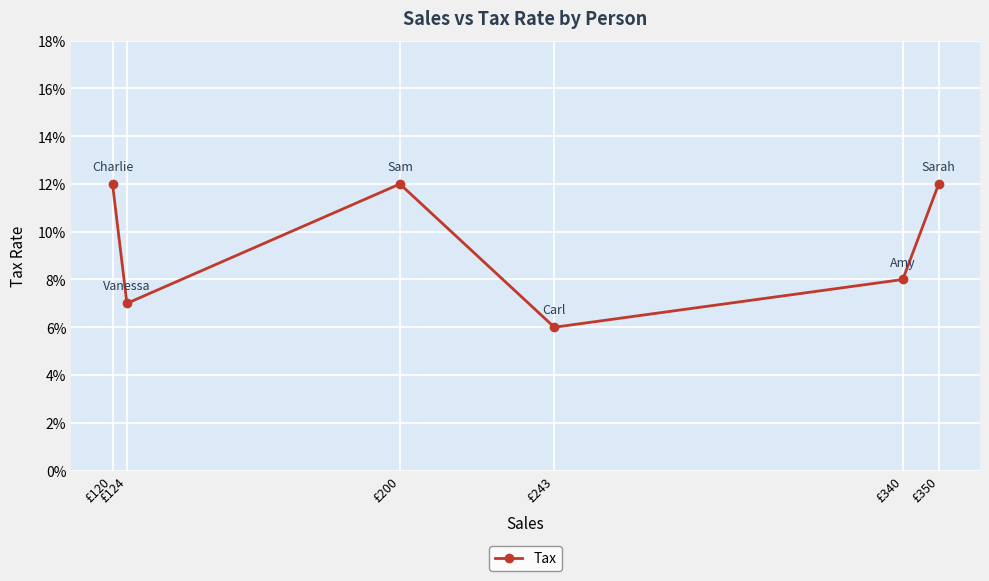

What is the value of the 6th point from the left?

0.1